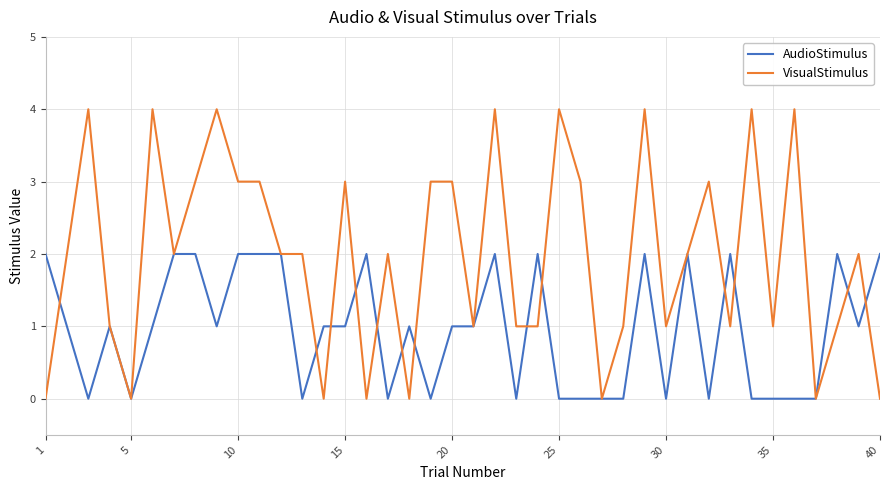

Rank the series by their average value, from lowest to highest.

AudioStimulus, VisualStimulus